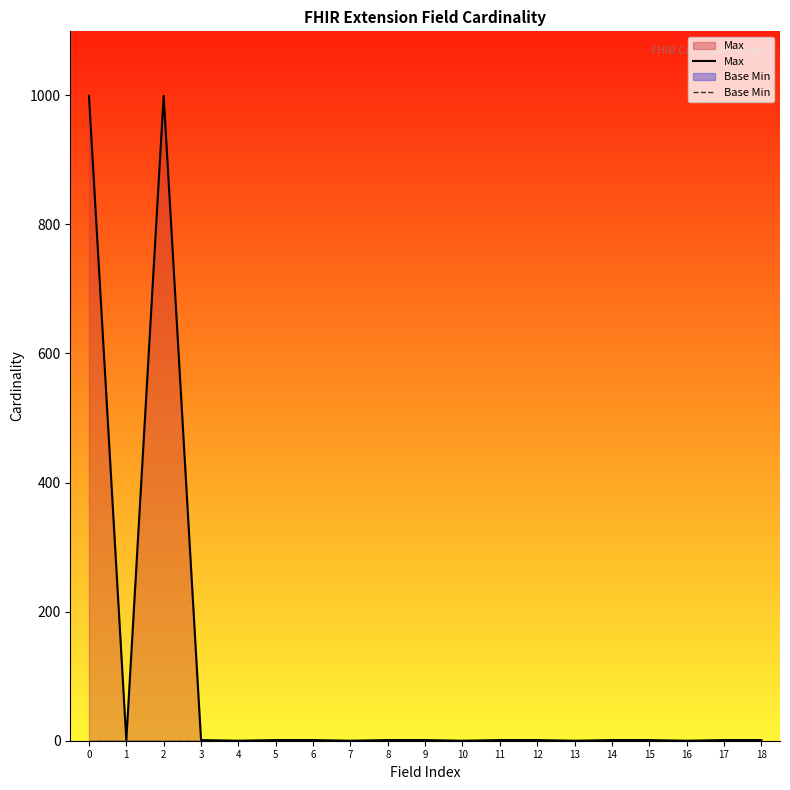

True or false: Base Min and Max cross at least once.

False